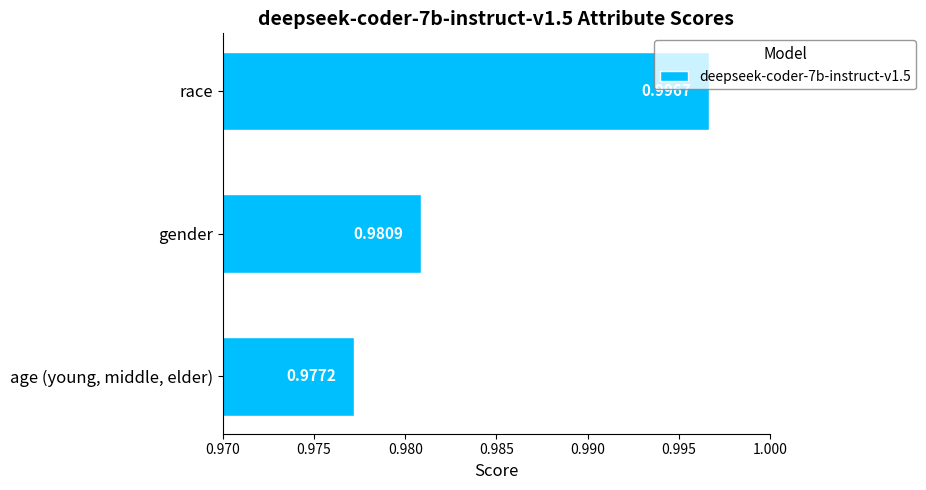

List the labels in order of value, largest first.

race, gender, age (young, middle, elder)